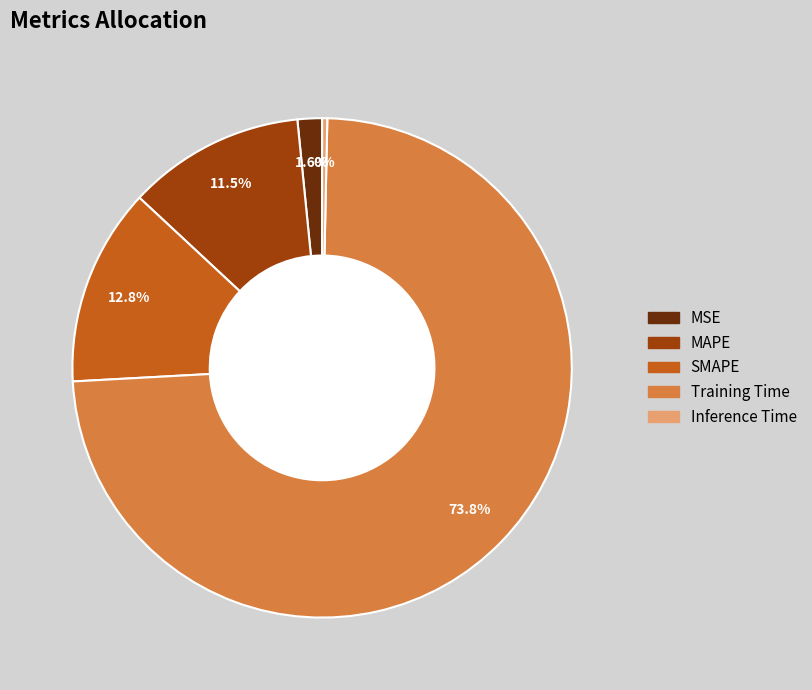

Which has a higher value, SMAPE or MAPE?

SMAPE